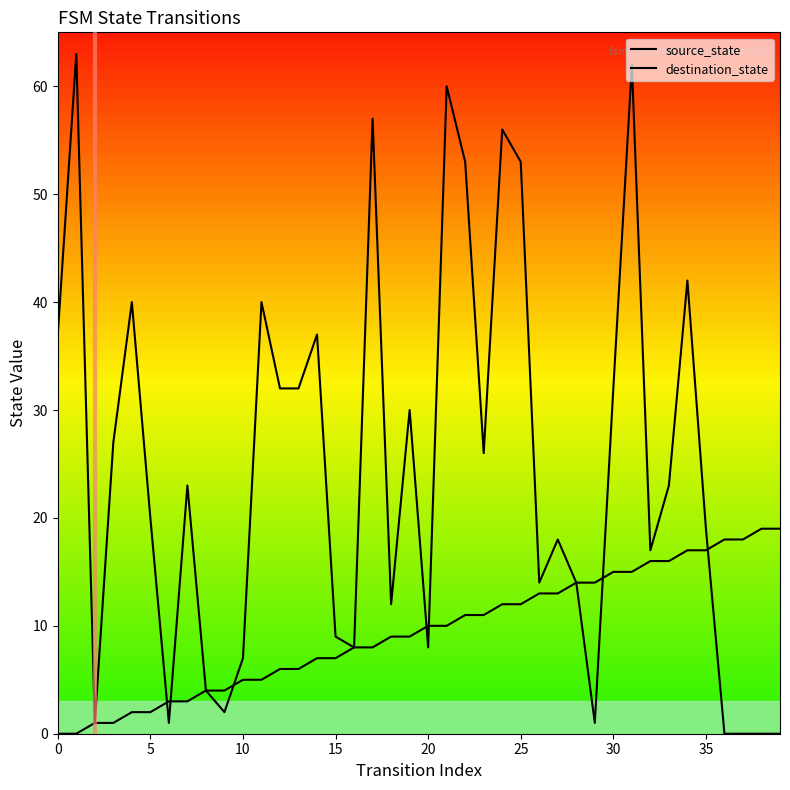

How many times do source_state and destination_state cross each other?

7